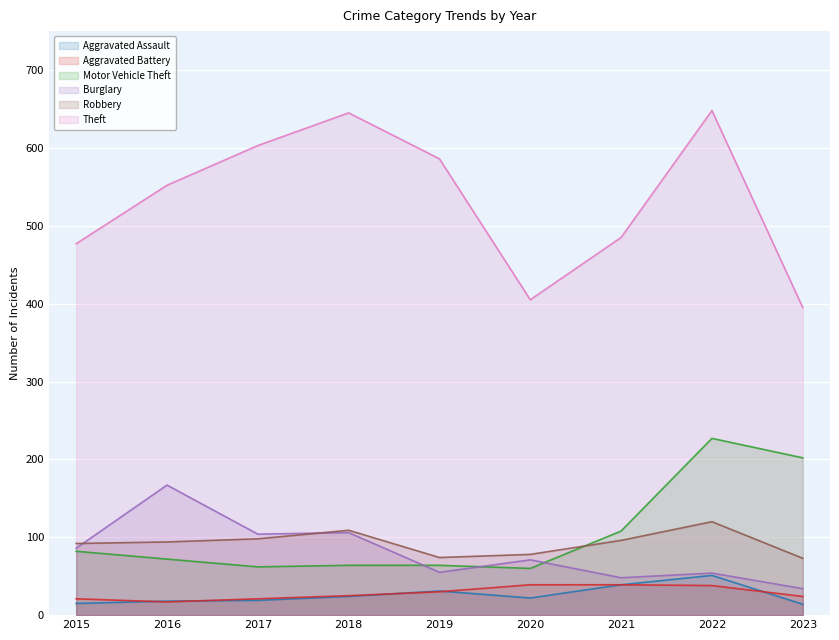

What is the average value of the Aggravated Assault series?

26